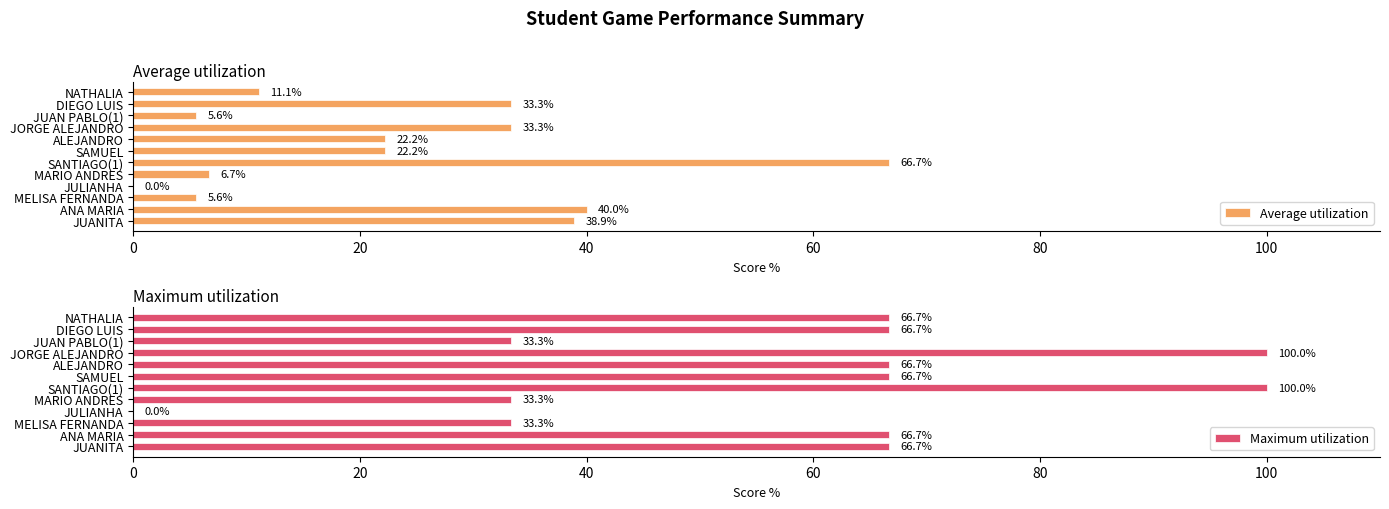

The value of Average utilization at SAMUEL is 22.2. True or false?

True